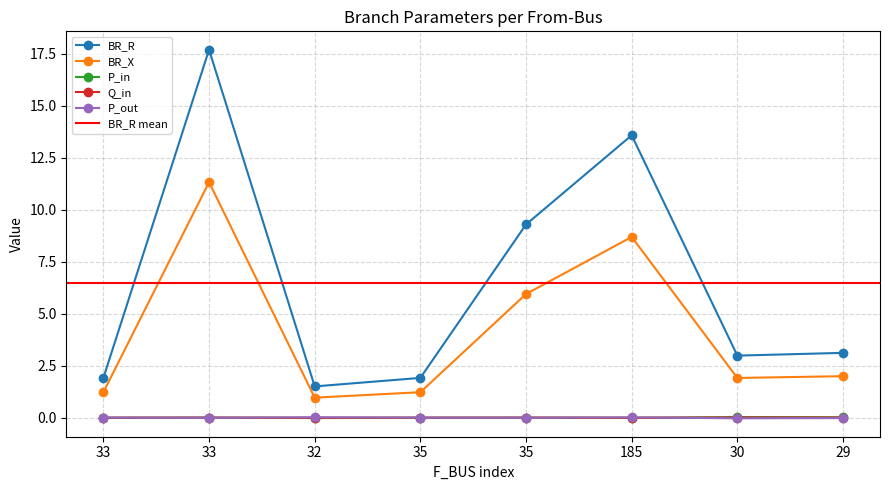

Where is P_in nearest to the value 0?

35